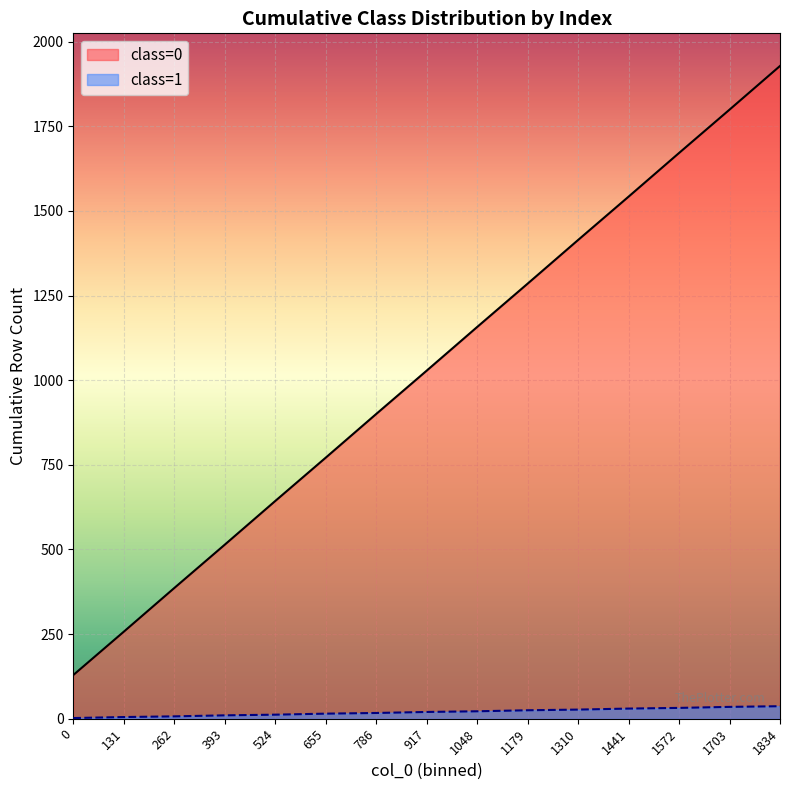

Reading right to left, extract all data points from this chart.

class=0: 1928	1799	1671	1542	1414	1285	1157	1028	900	771	643	514	386	257	129
class=1: 37	35	32	30	27	25	22	20	17	15	12	10	7	5	2